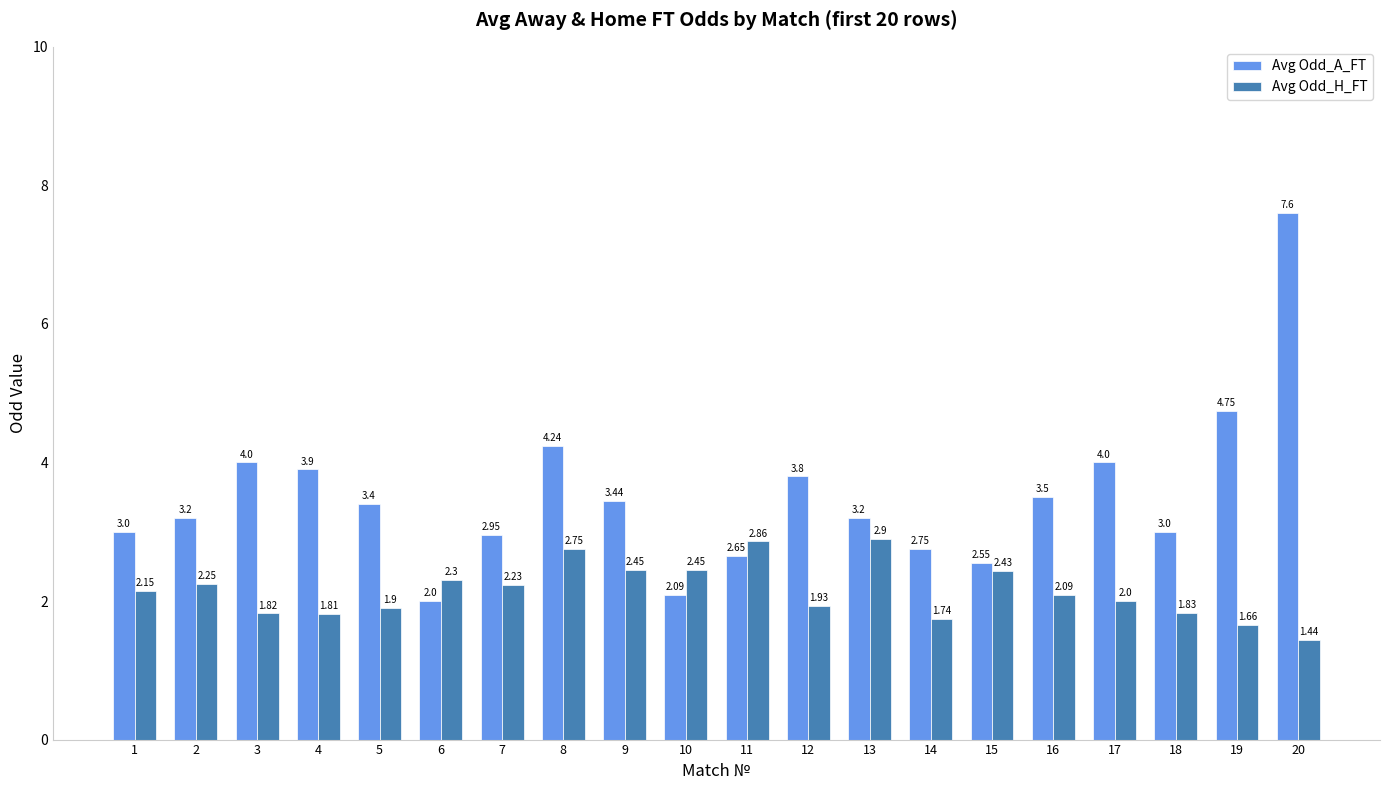

The Avg Odd_H_FT series shows 3.2 at 4. True or false?

False